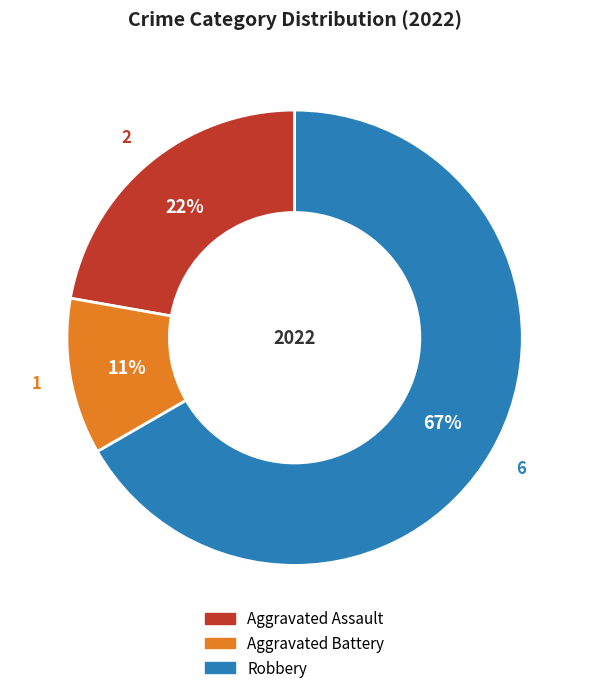

Between Robbery and Aggravated Battery, which is larger?

Robbery